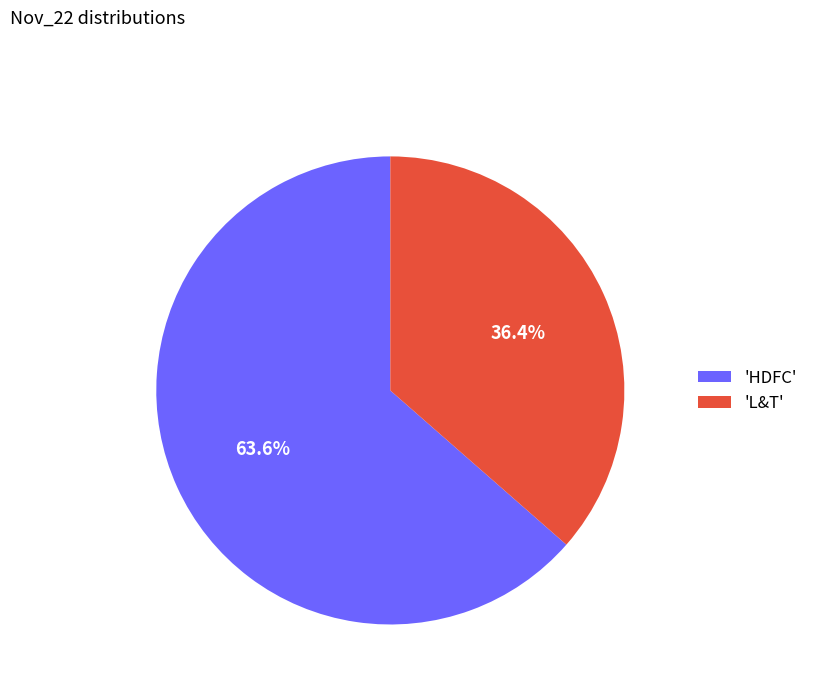

Rank the categories by value from highest to lowest.

'HDFC', 'L&T'